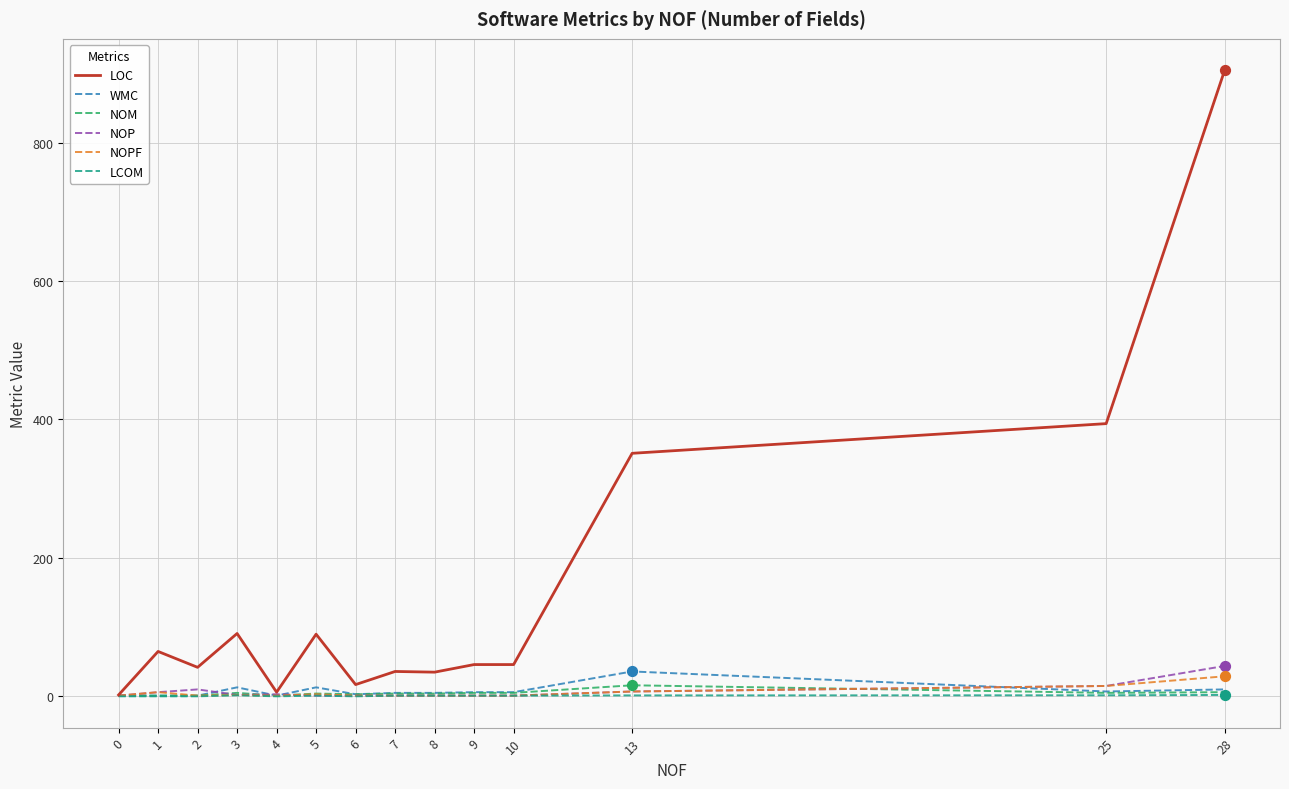

Which series has the largest total across all categories?

LOC